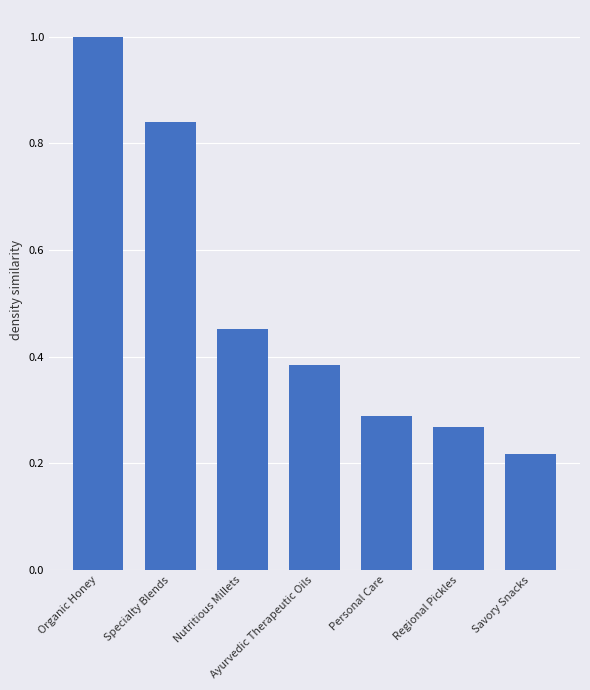

Between Nutritious Millets and Specialty Blends, which is larger?

Specialty Blends